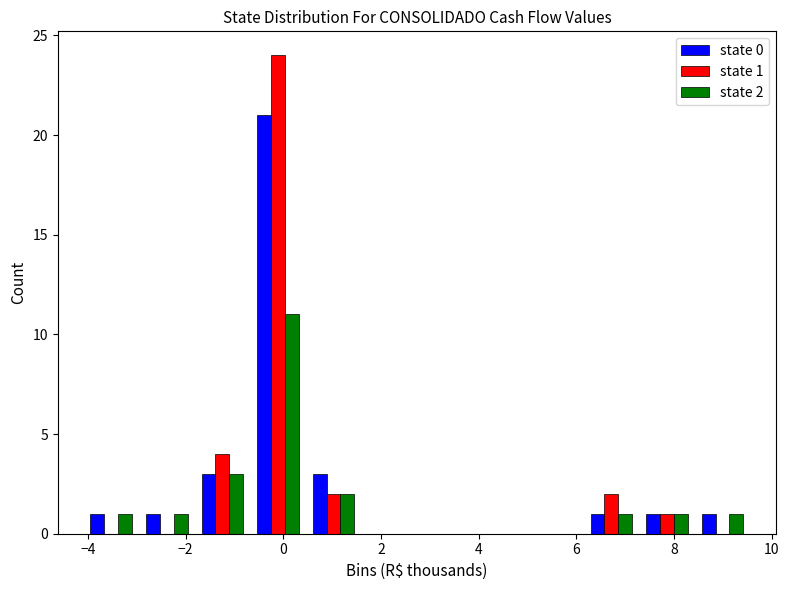

In the state 2 series, which range on the x-axis has the tallest bar?

-0.6 to 0.4